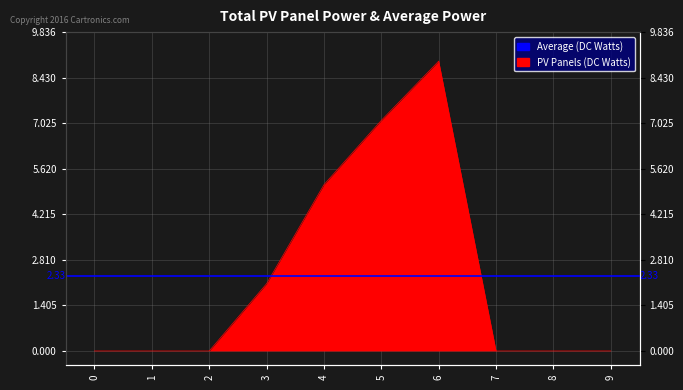

List the labels in order of value, largest first.

6, 5, 4, 3, 0, 1, 2, 7, 8, 9